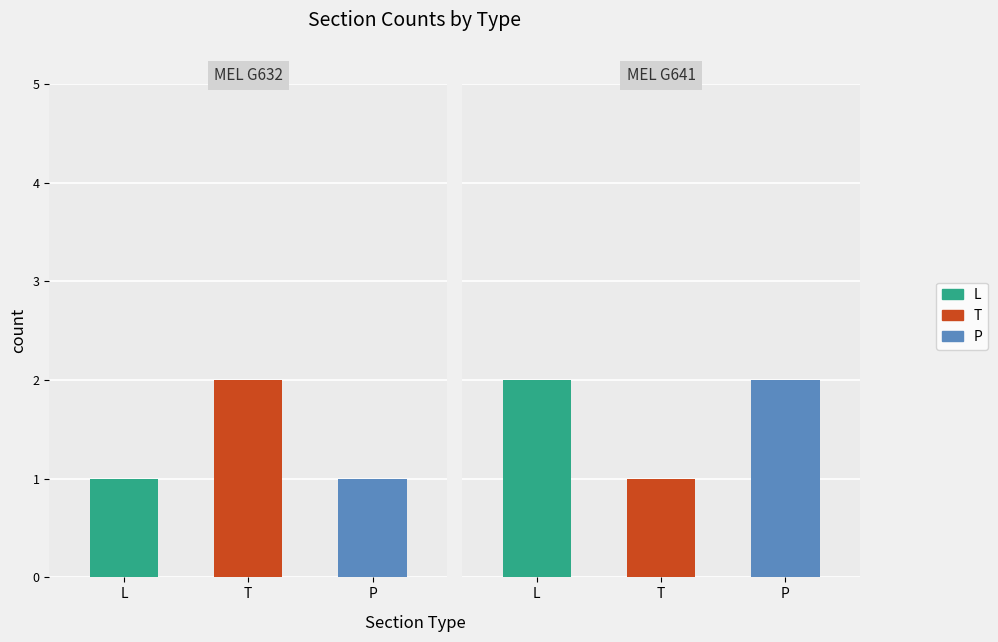

What is the total value across all series at MEL G632?

4